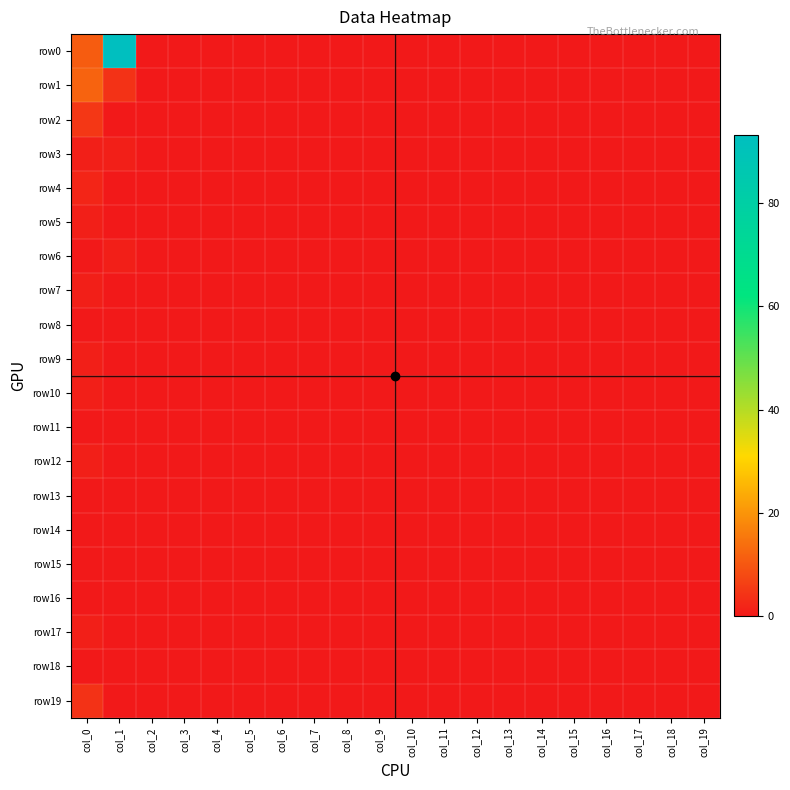

At which category is the sum across all series the highest?

col_1